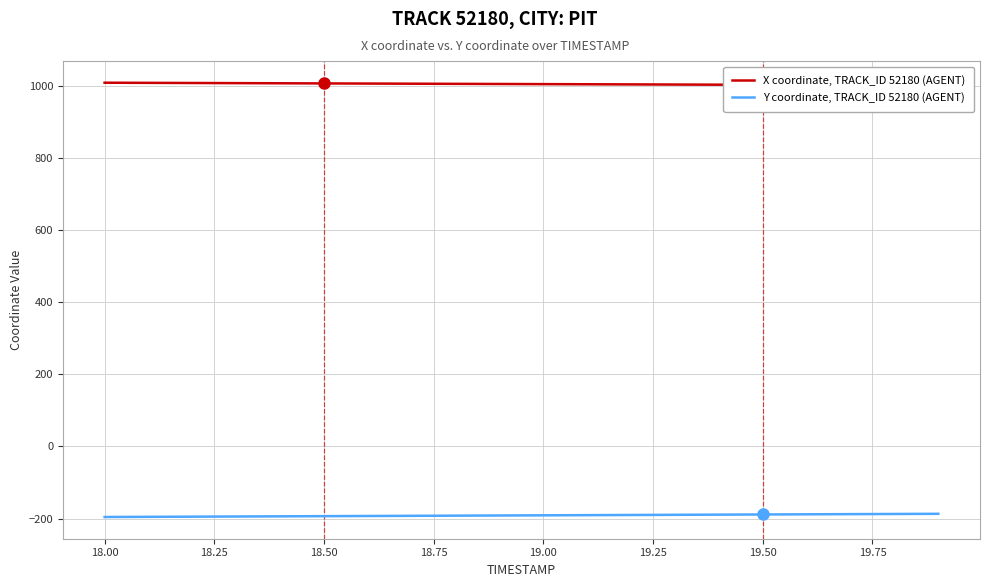

What is the lowest value of the Y coordinate, TRACK_ID 52180 (AGENT) series?

-195.7